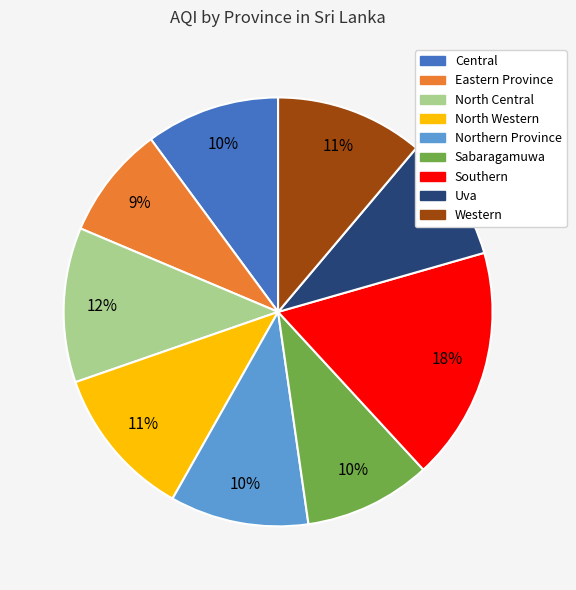

Combined, do Central and North Central account for over 50%?

No